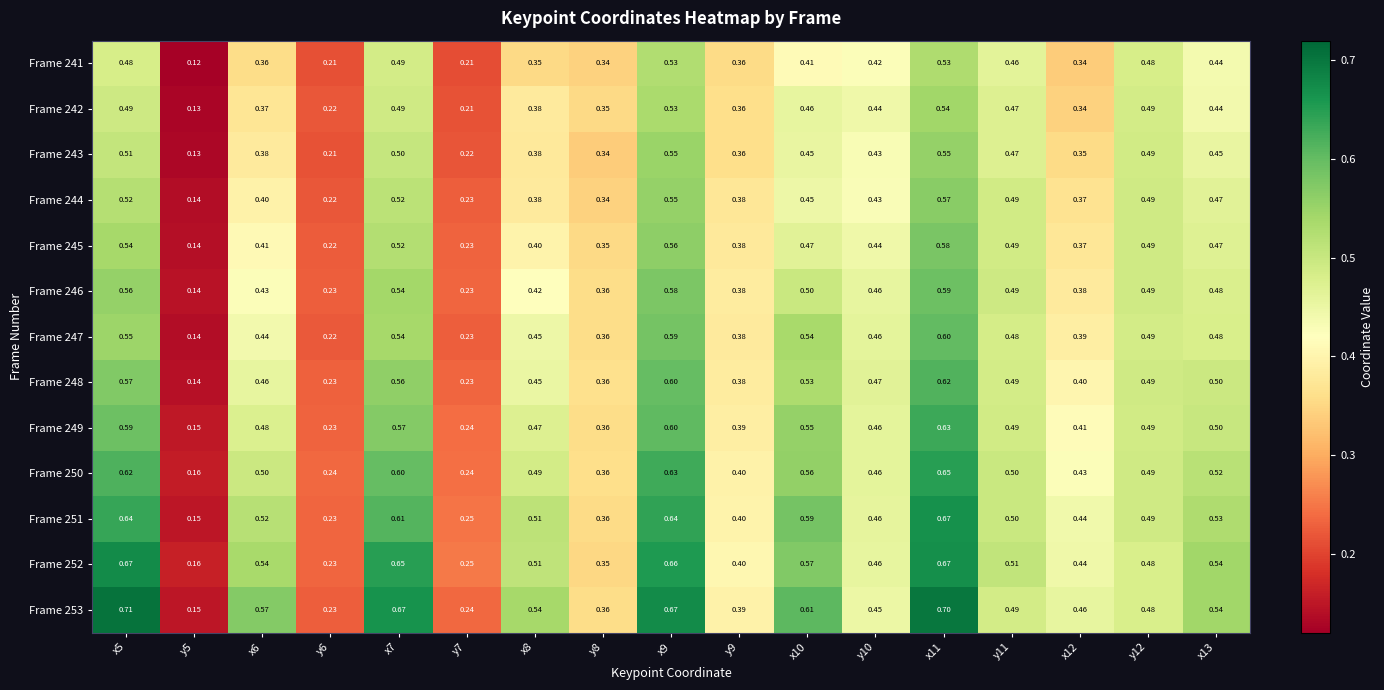

Count the number of categories in the chart.

17